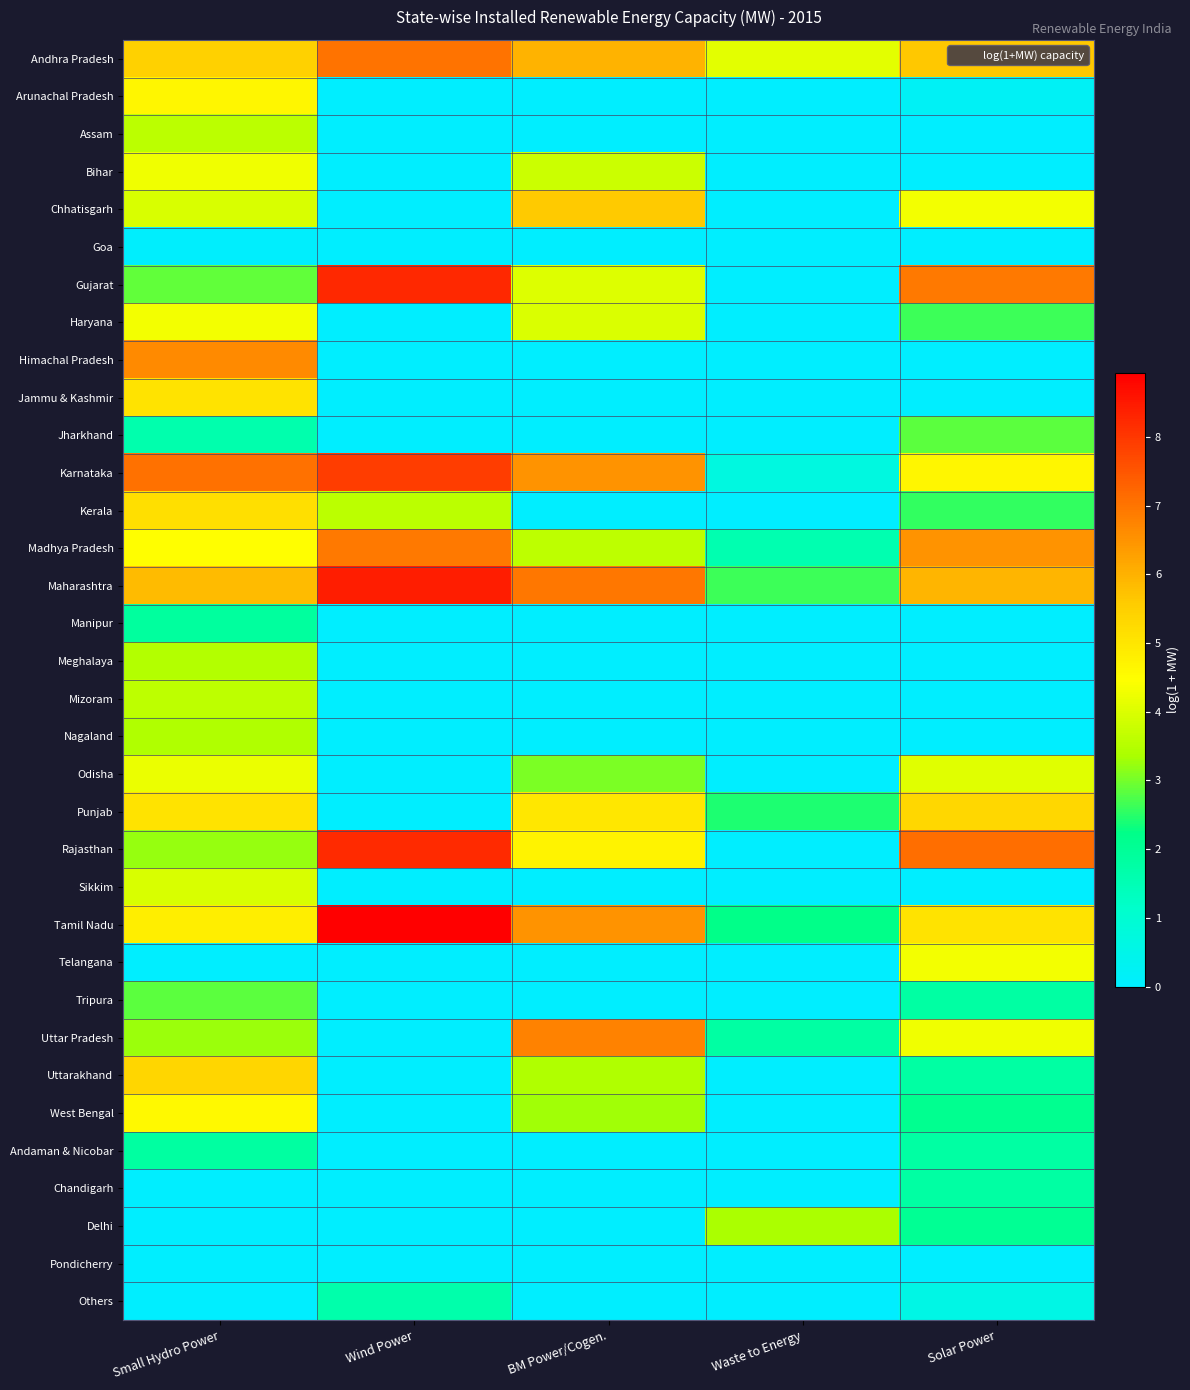

List the series in order of their peak value, lowest first.

Pondicherry, Goa, Others, Chandigarh, Andaman & Nicobar, Manipur, Jharkhand, Tripura, Delhi, Nagaland, Meghalaya, Assam, Mizoram, Sikkim, Odisha, Bihar, Telangana, Haryana, West Bengal, Arunachal Pradesh, Jammu & Kashmir, Kerala, Punjab, Uttarakhand, Chhatisgarh, Himachal Pradesh, Uttar Pradesh, Madhya Pradesh, Andhra Pradesh, Karnataka, Rajasthan, Gujarat, Maharashtra, Tamil Nadu